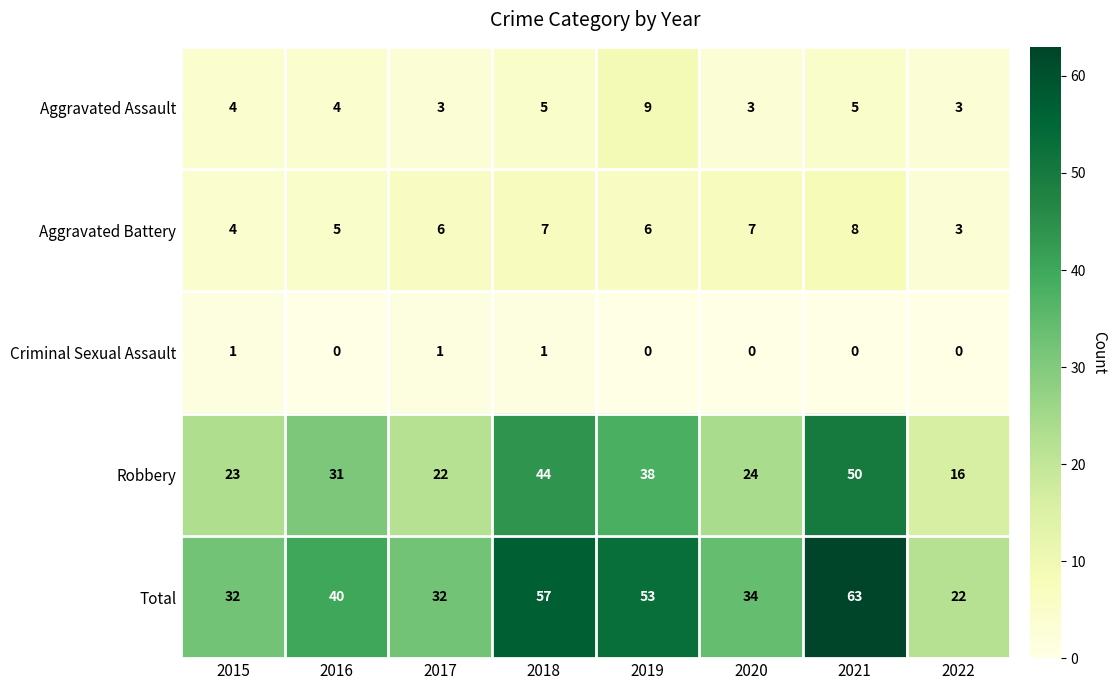

Rank the series at 2019 from lowest to highest value.

Criminal Sexual Assault, Aggravated Battery, Aggravated Assault, Robbery, Total